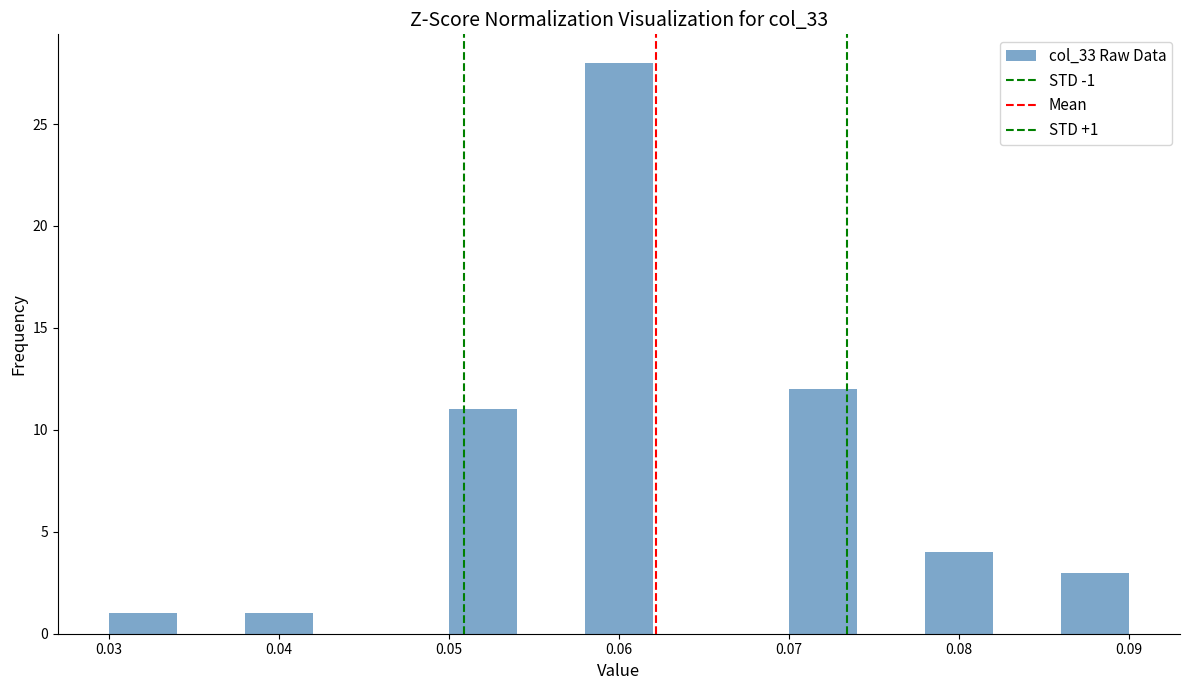

Which range on the x-axis has the tallest bar?

0.058 to 0.062